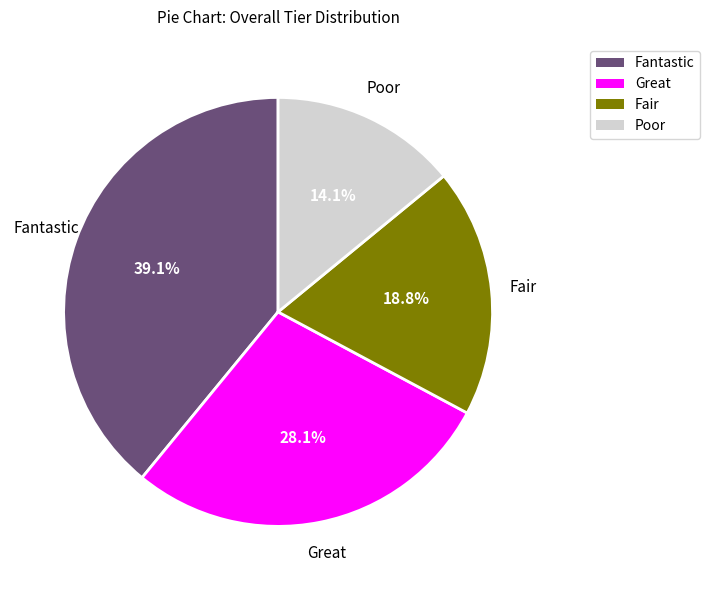

To the nearest percent, what is the average slice percentage?

25%